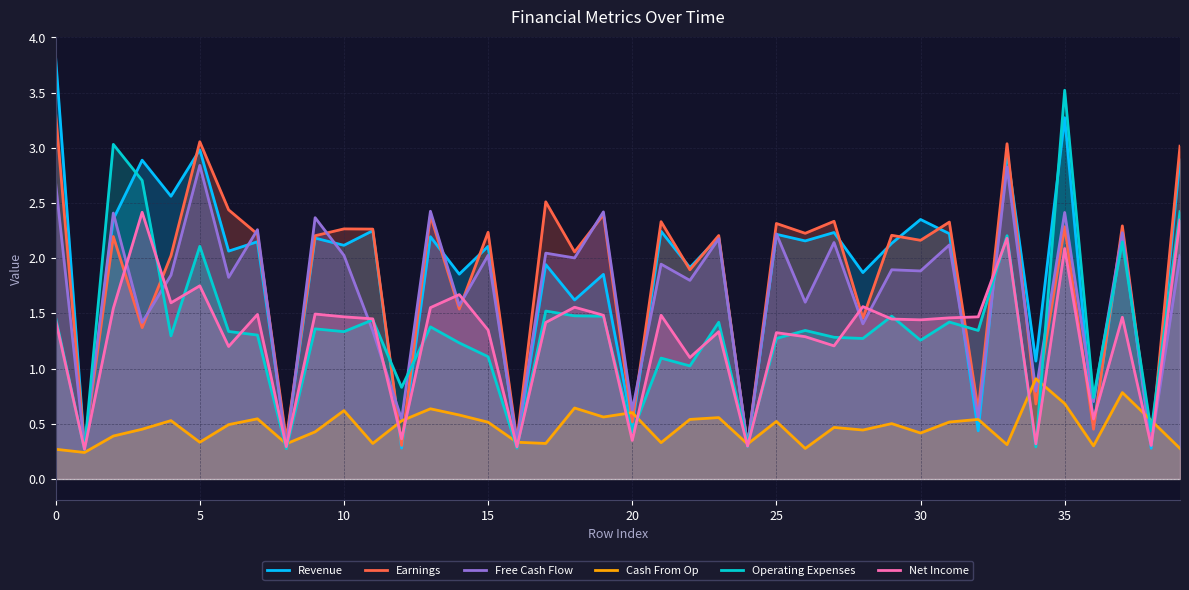

What is the difference between the maximum and minimum values in the Operating Expenses series?

3.3